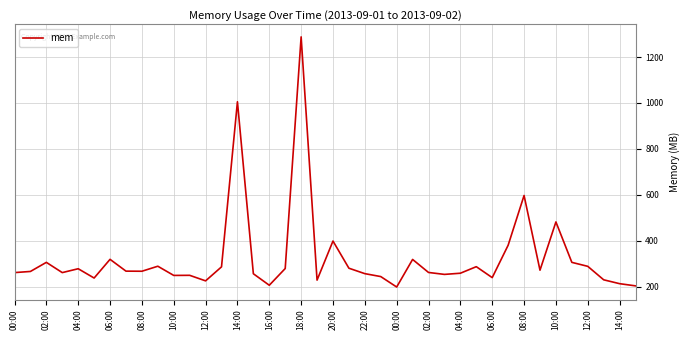

What is the minimum value shown in the chart?

198.4